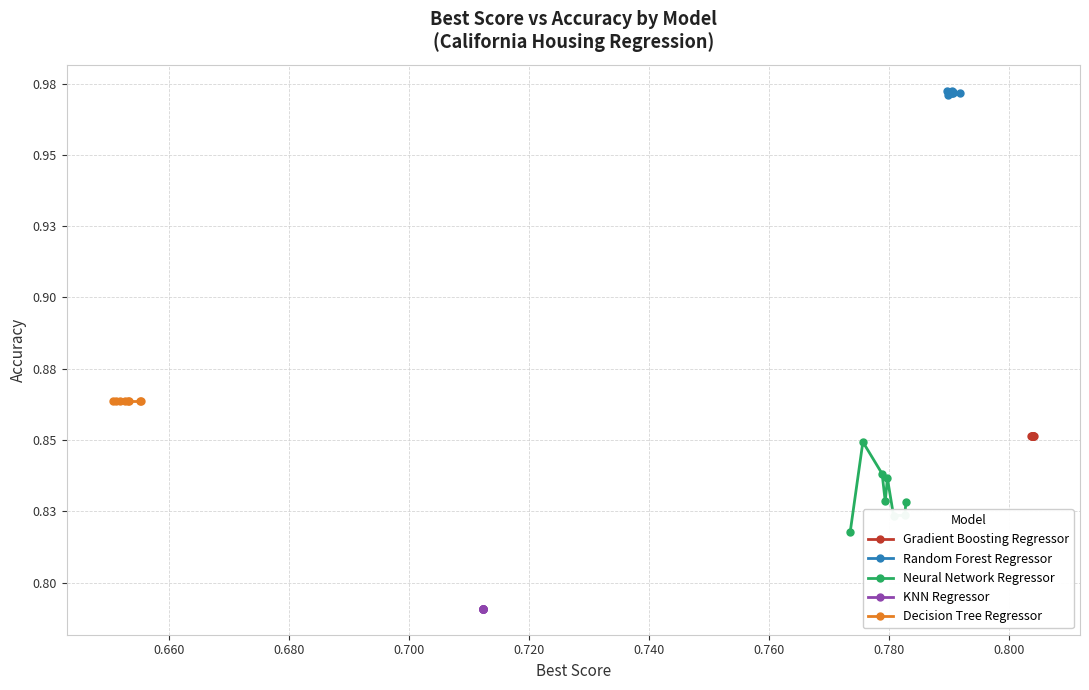

Reading left to right, extract all data points from this chart.

Gradient Boosting Regressor: 0.9	0.9	0.9	0.9	0.9	0.9	0.9	0.9
Random Forest Regressor: 1.0	1.0	1.0	1.0	1.0	1.0	1.0	1.0
Neural Network Regressor: 0.8	0.8	0.8	0.8	0.8	0.8	0.8	0.8
KNN Regressor: 0.8	0.8	0.8	0.8	0.8	0.8	0.8	0.8
Decision Tree Regressor: 0.9	0.9	0.9	0.9	0.9	0.9	0.9	0.9